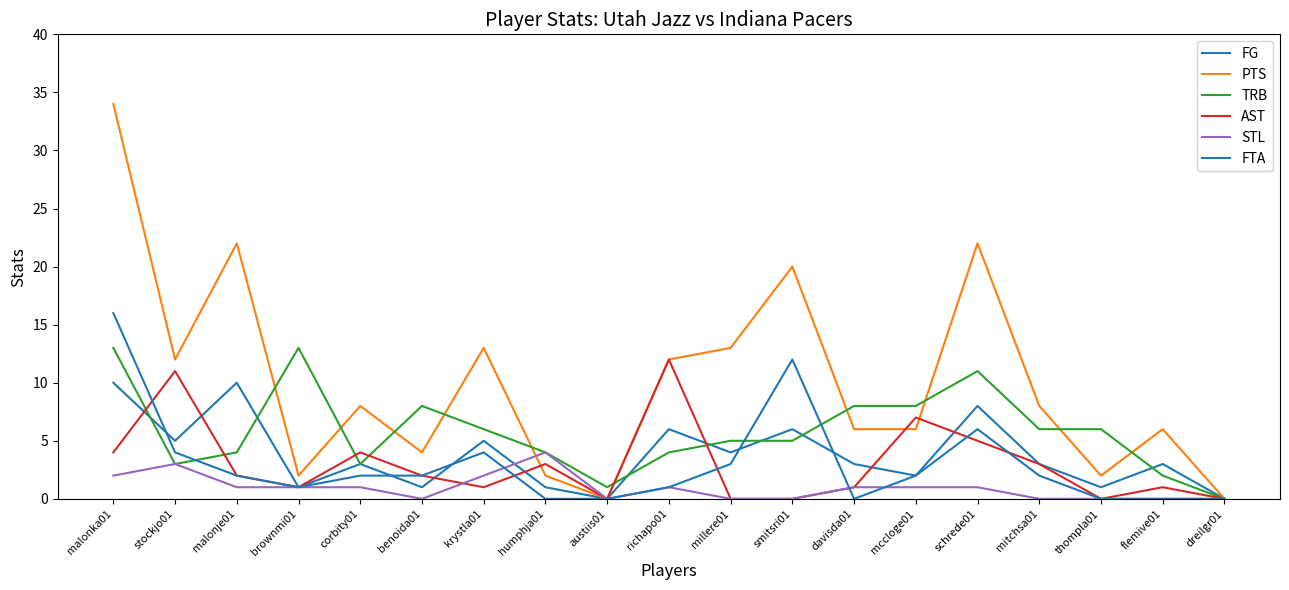

Does the chart display data point markers on the line(s)?

No